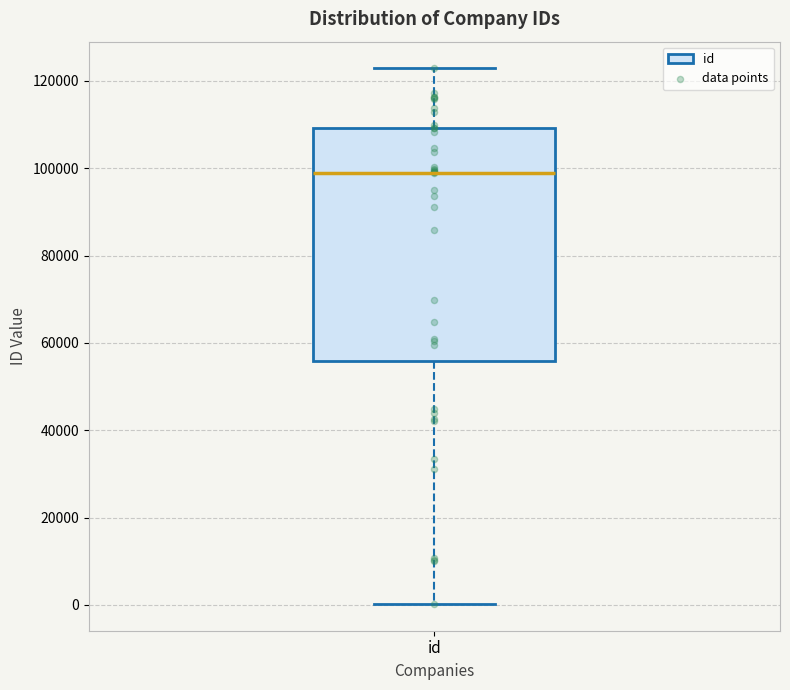

Read this box plot against the y-axis: the position of the median line, the range covered by the box, and the ends of both whiskers. The values are not printed on the chart, so give them approximately, as read against the axis.

median 98000, box 56000 to 110000, whiskers 0 to 122000